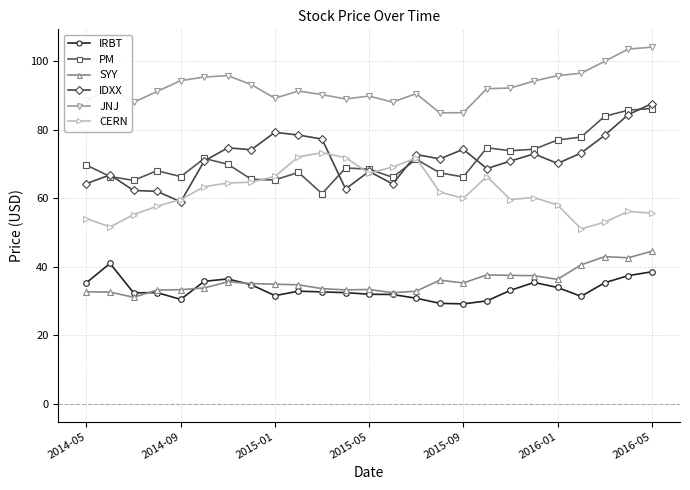

True or false: JNJ has more than 0 interior local peaks.

True